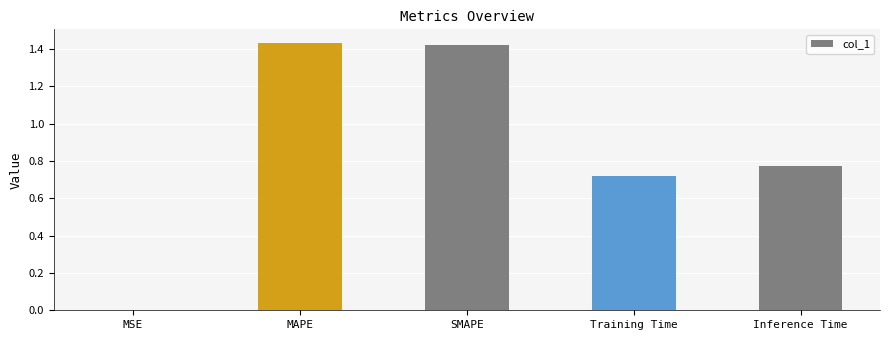

Does the chart contain stacked bars?

No